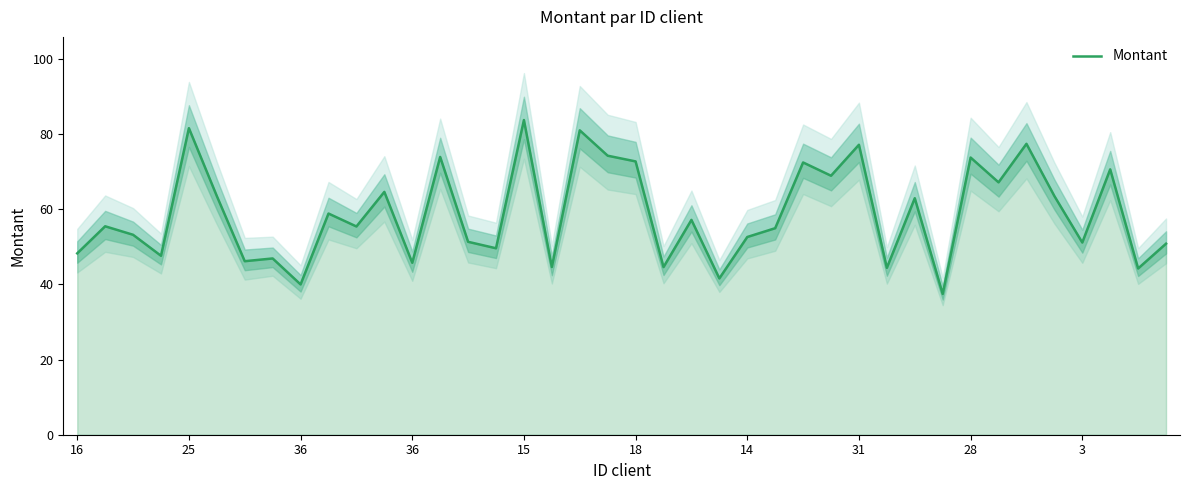

Reading right to left, extract all data points from this chart.

50.8	44.2	70.6	51.1	63.5	77.4	67.2	73.8	37.5	62.9	44.4	77.2	68.9	72.4	55.0	52.6	41.6	57.2	44.6	72.7	74.2	81.0	44.6	83.7	49.6	51.3	73.9	45.8	64.6	55.4	58.9	40.0	46.9	46.2	63.5	81.6	47.6	53.2	55.5	48.3